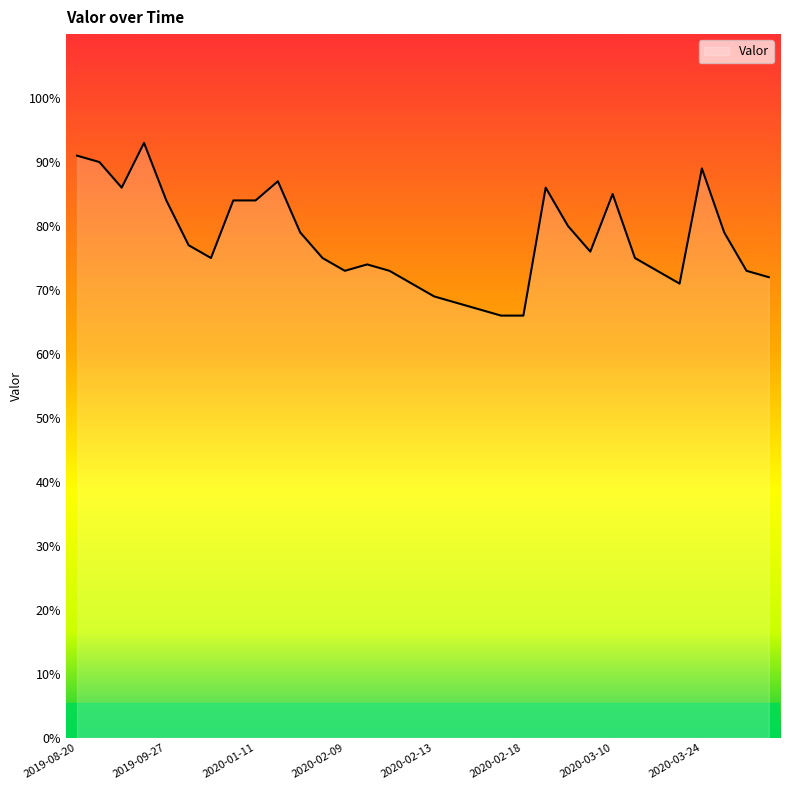

Does the chart have visible grid lines?

No